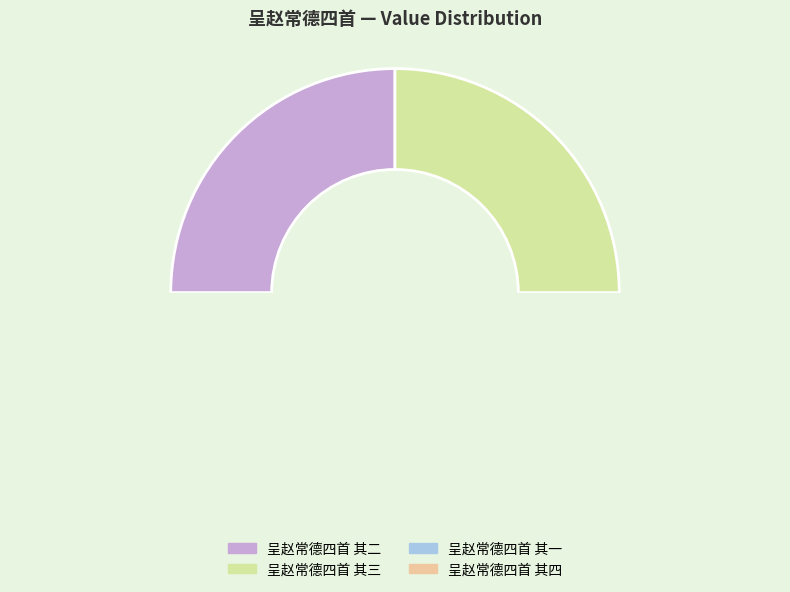

Is there any slice that represents more than half of the pie?

No